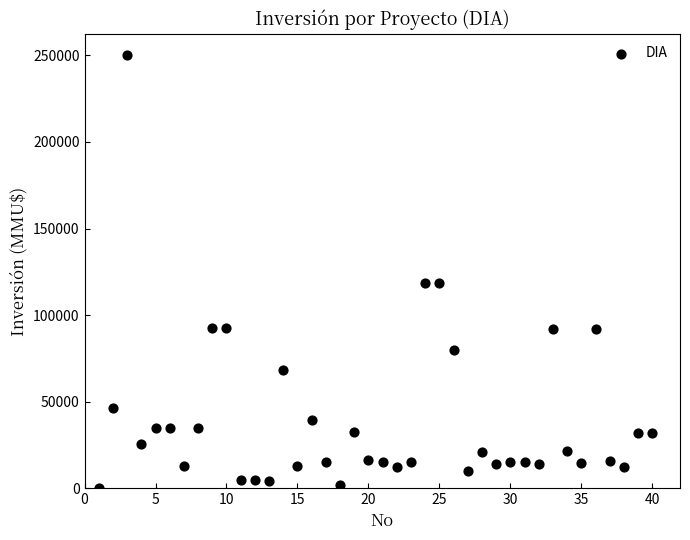

What is the range of X values (max minus min)?

39